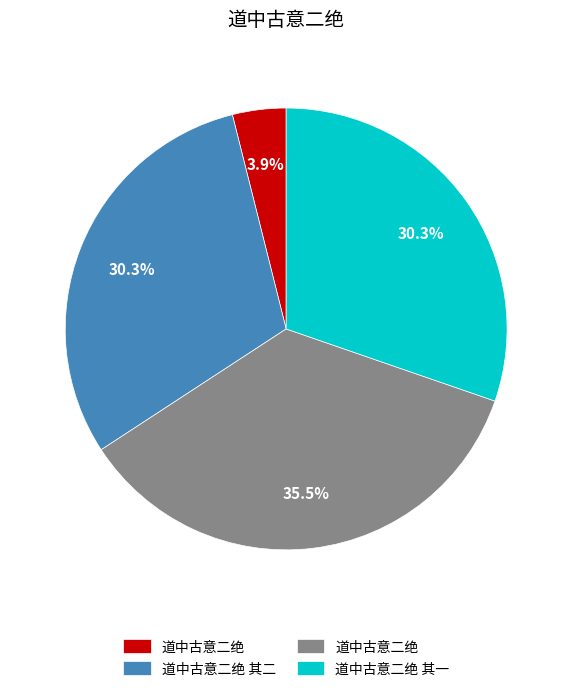

Is there any slice that represents more than half of the pie?

No